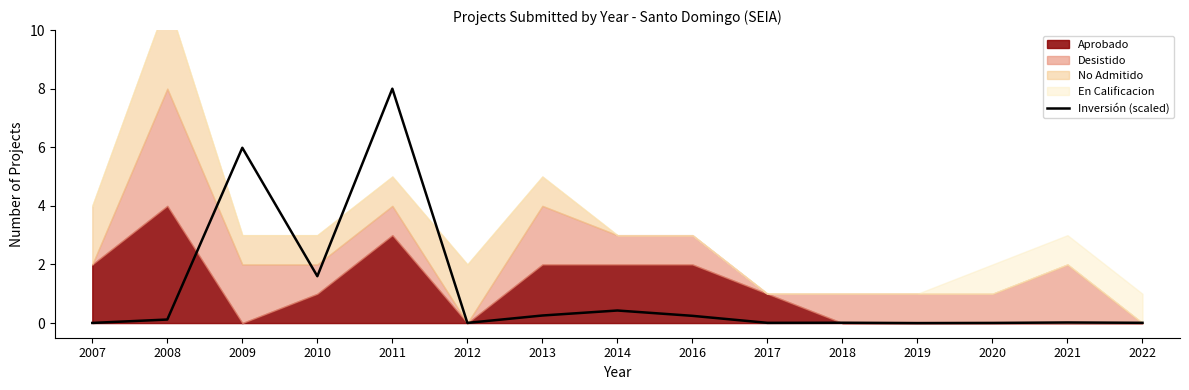

Which label corresponds to the largest value in the chart?

2011